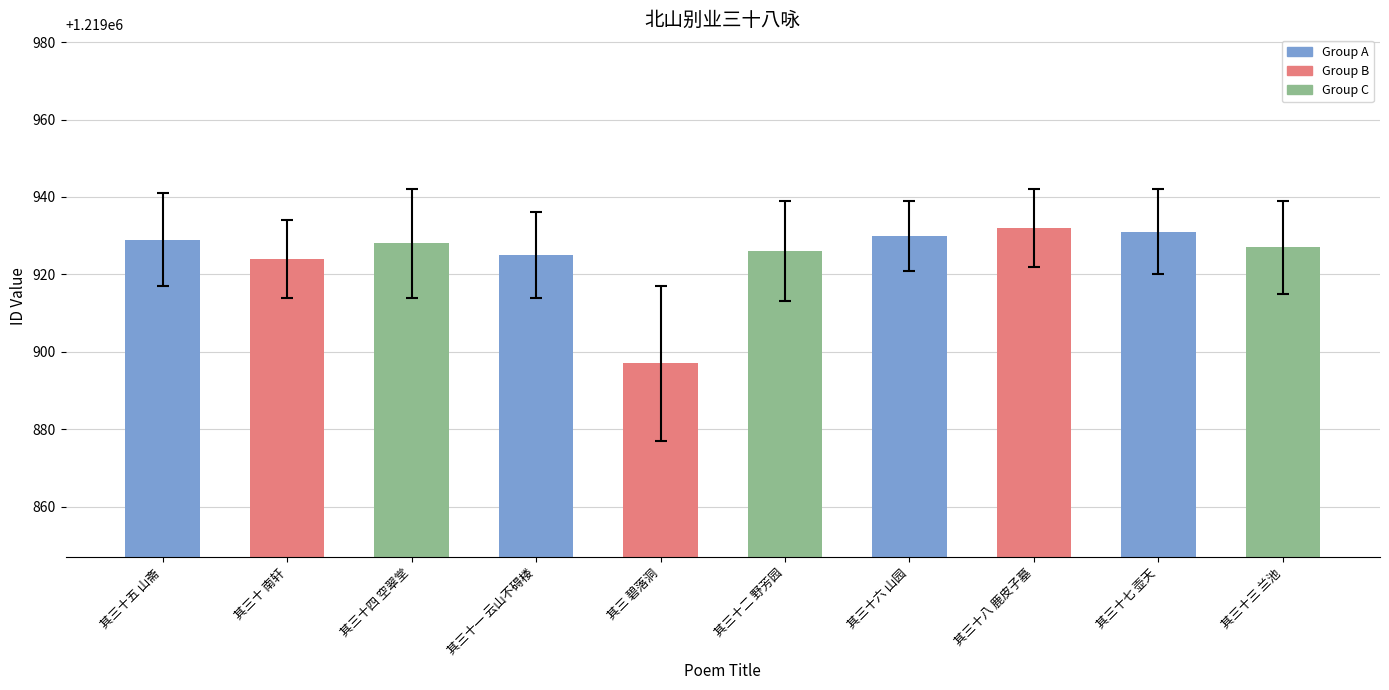

The chart shows a value of 1219930 at 其三十六 山园. True or false?

True